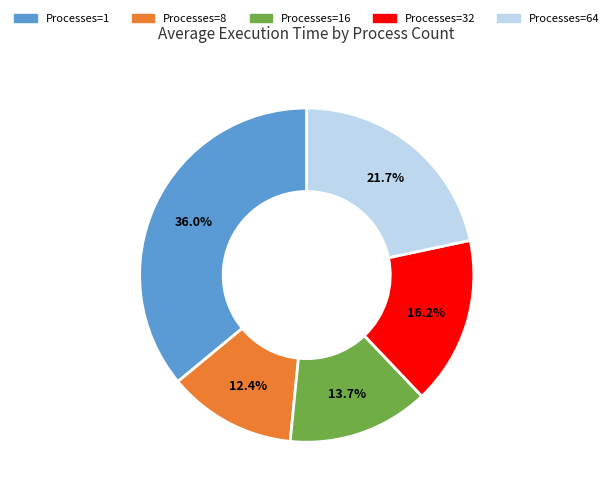

Is there a majority slice in this chart?

No